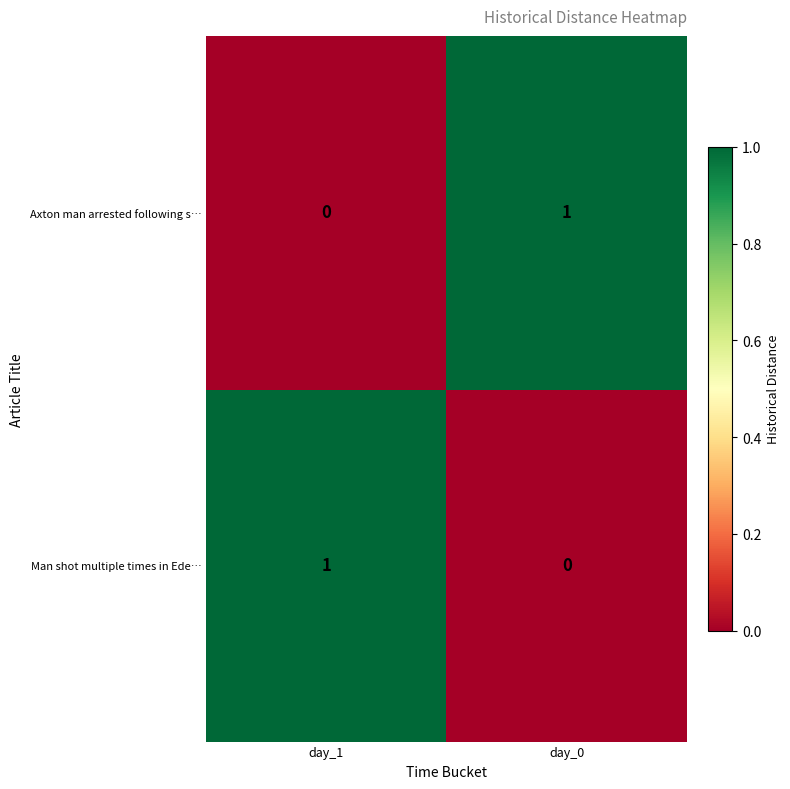

Count the number of data series in this chart.

2